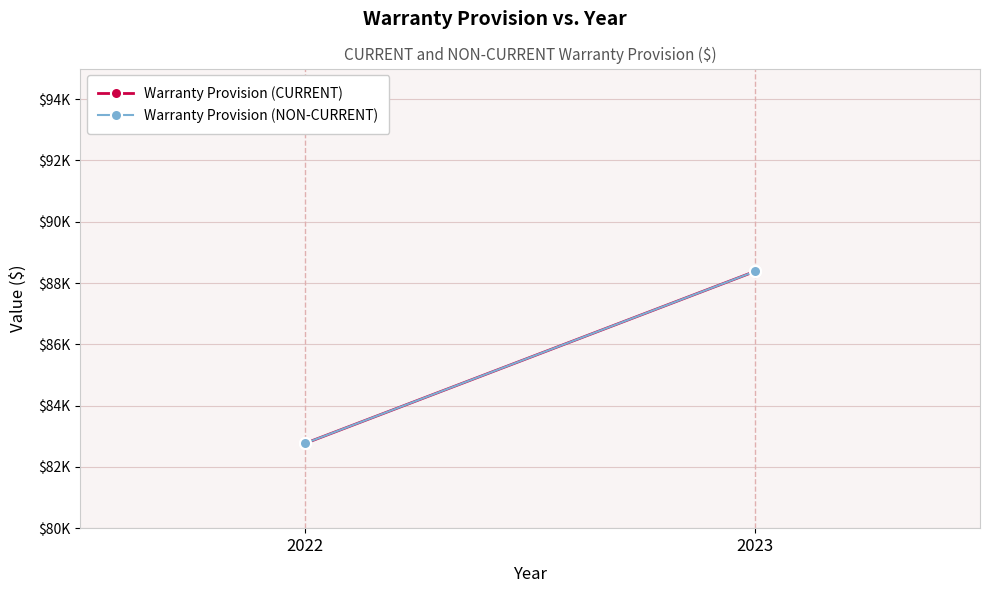

Between 2022 and 2023, which is larger?

2023